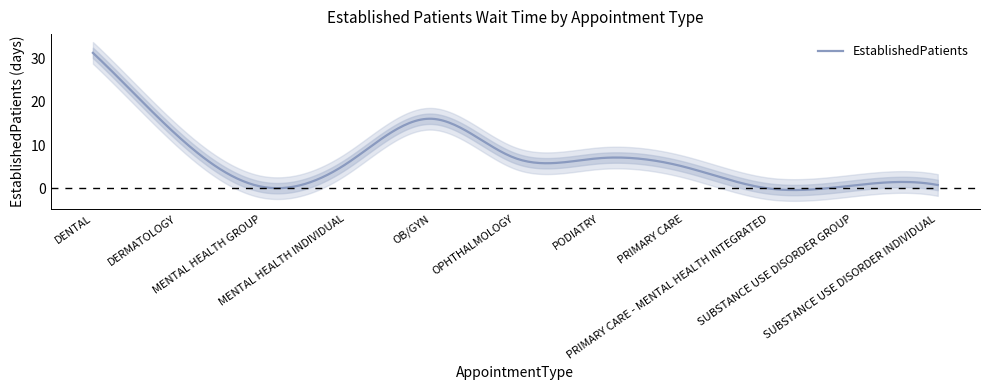

How many values are below 5?

4